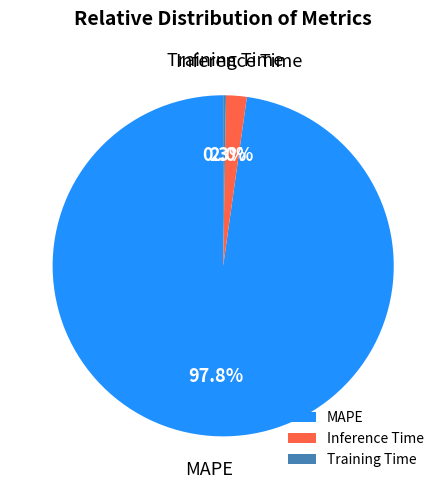

What portion of the pie excludes Inference Time?

98.0%